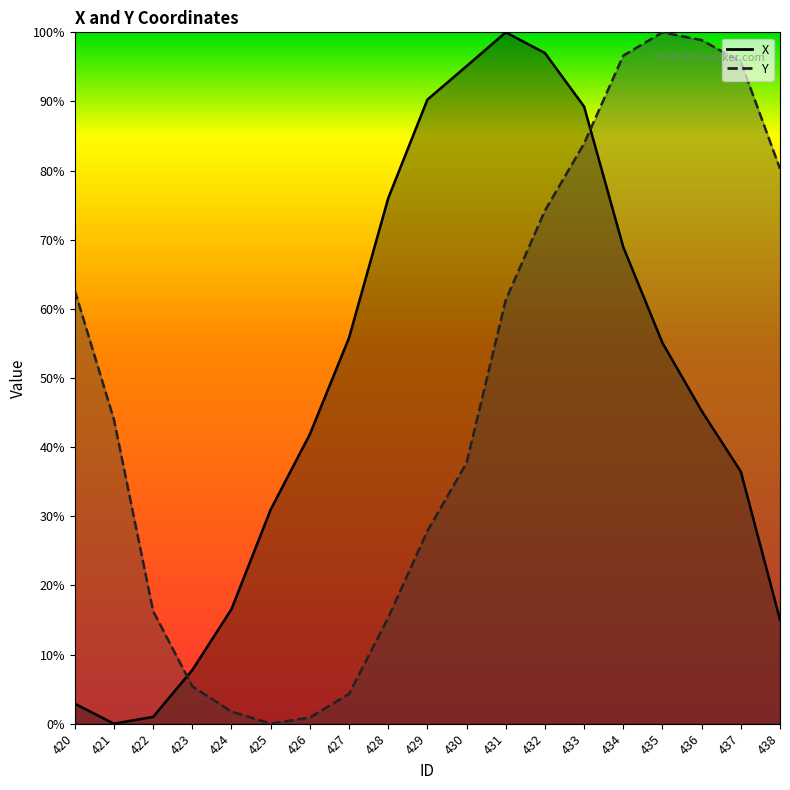

What is the difference between the maximum and second lowest values in the X series?

1.0